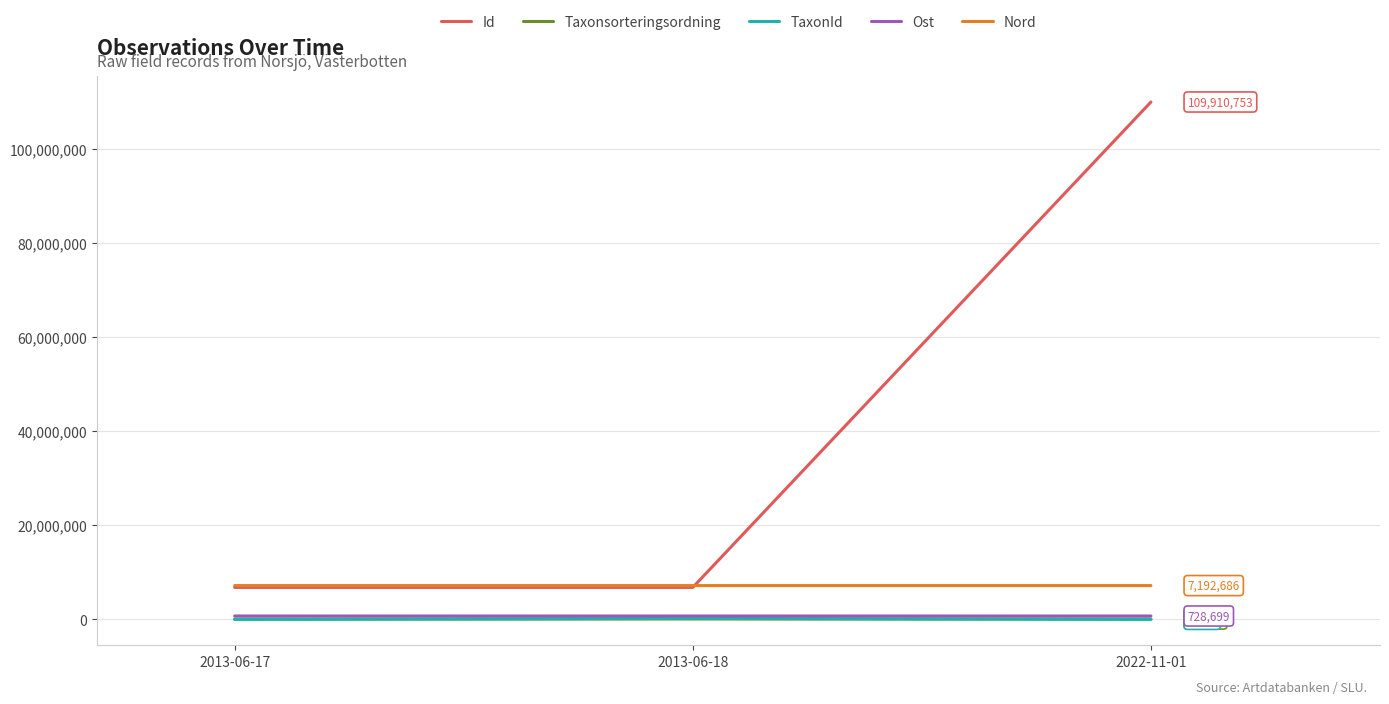

What is the difference between the highest and lowest values at 2013-06-17?

7185746